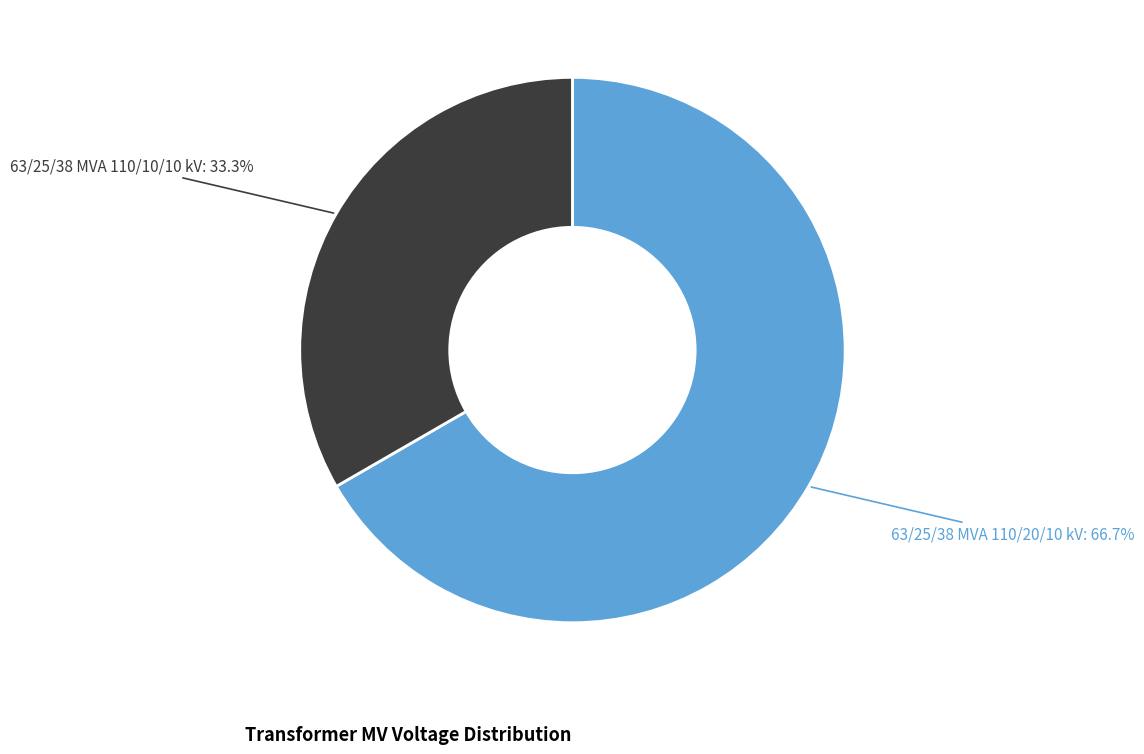

Is there any slice that represents more than half of the pie?

Yes